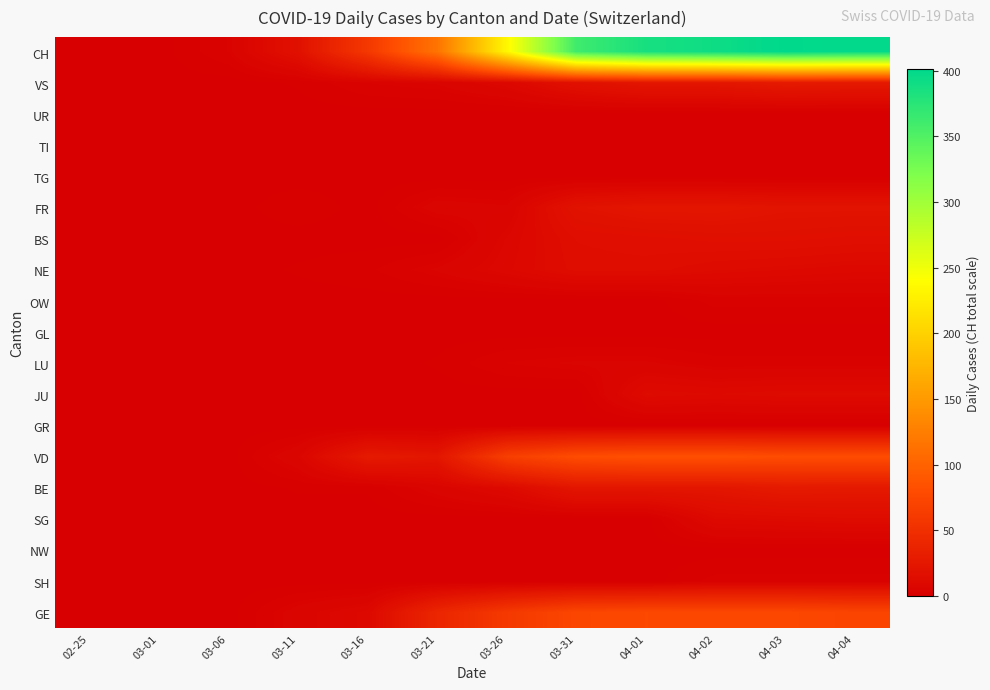

At which category is the sum across all series the highest?

04-03